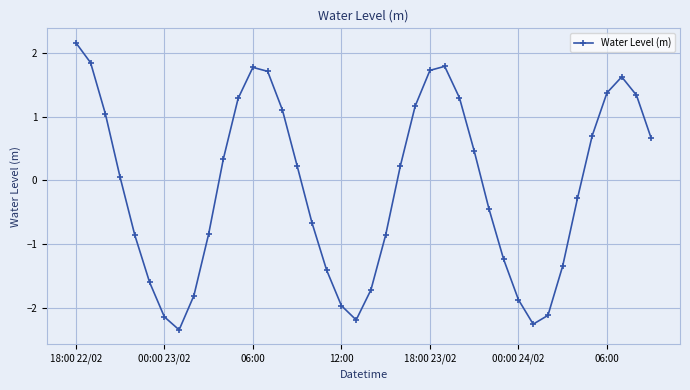

What is the maximum value shown in the chart?

2.2